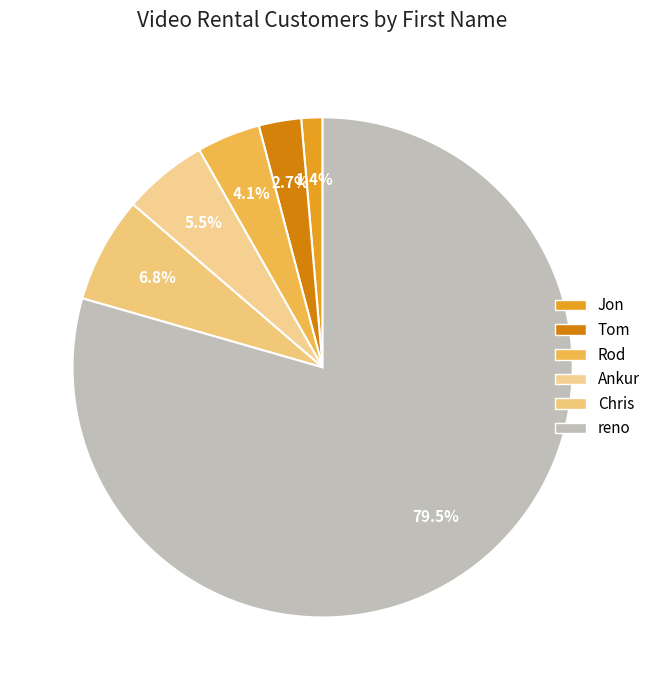

To the nearest percent, what is the combined percentage of reno and Jon?

81%